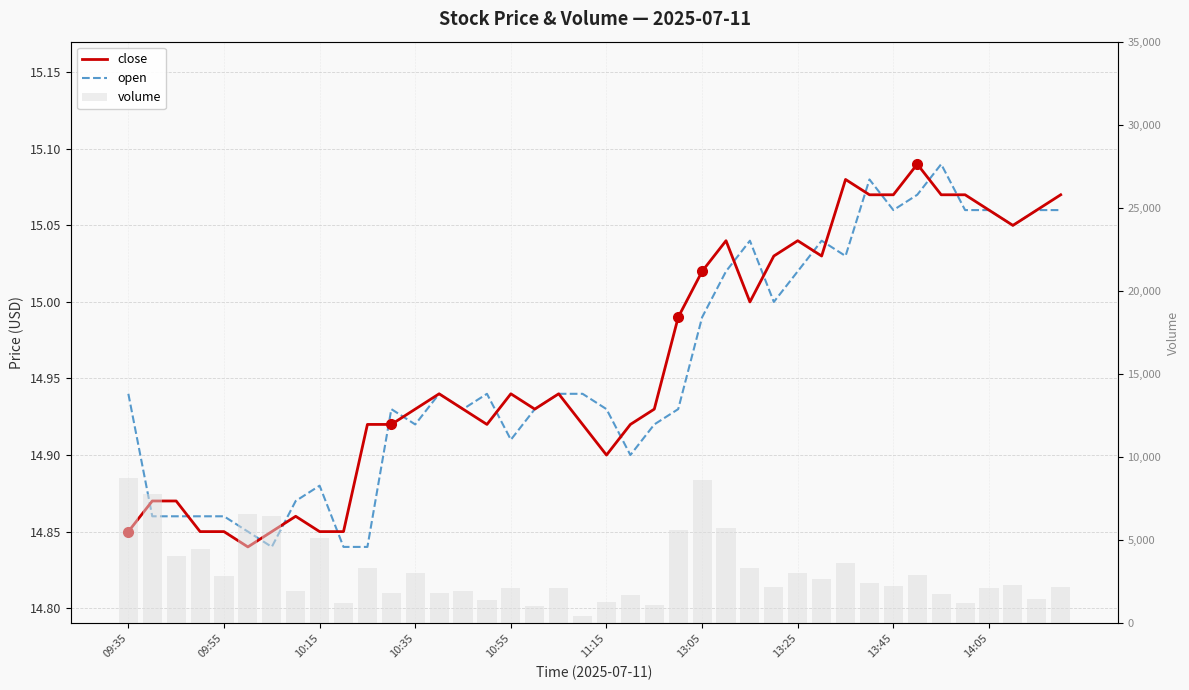

What is the smallest value displayed?

14.8